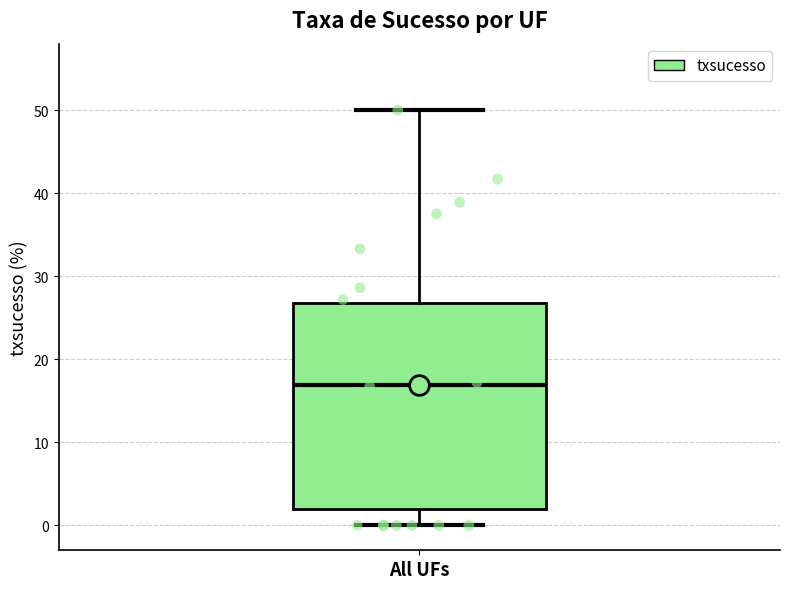

Read this box plot against the y-axis: the position of the median line, the range covered by the box, and the ends of both whiskers. The values are not printed on the chart, so give them approximately, as read against the axis.

median 17, box 2 to 27, whiskers 0 to 50